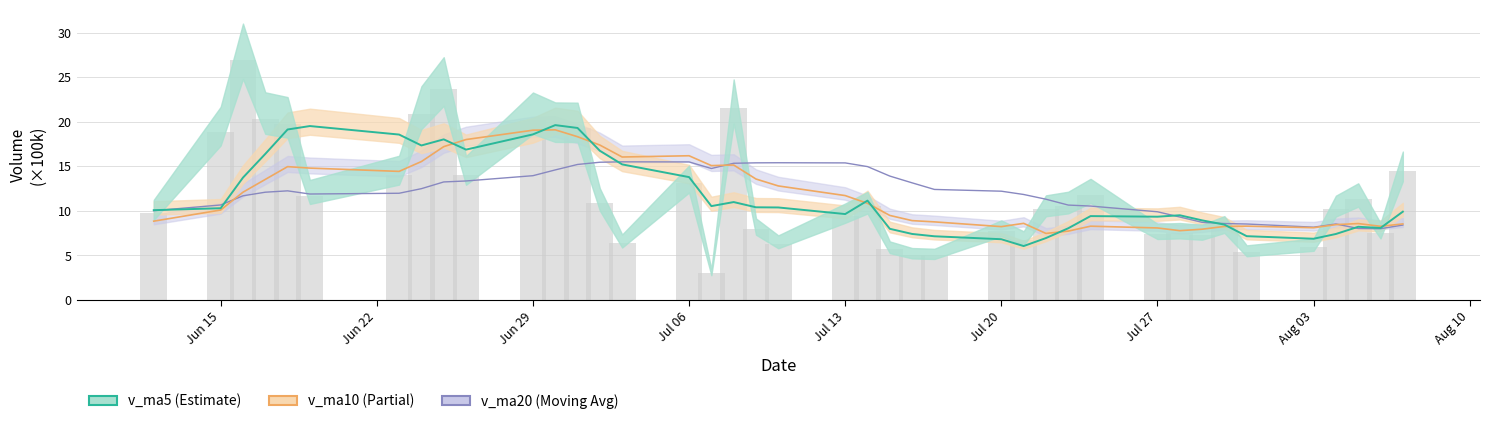

How many bars are there in total?

40